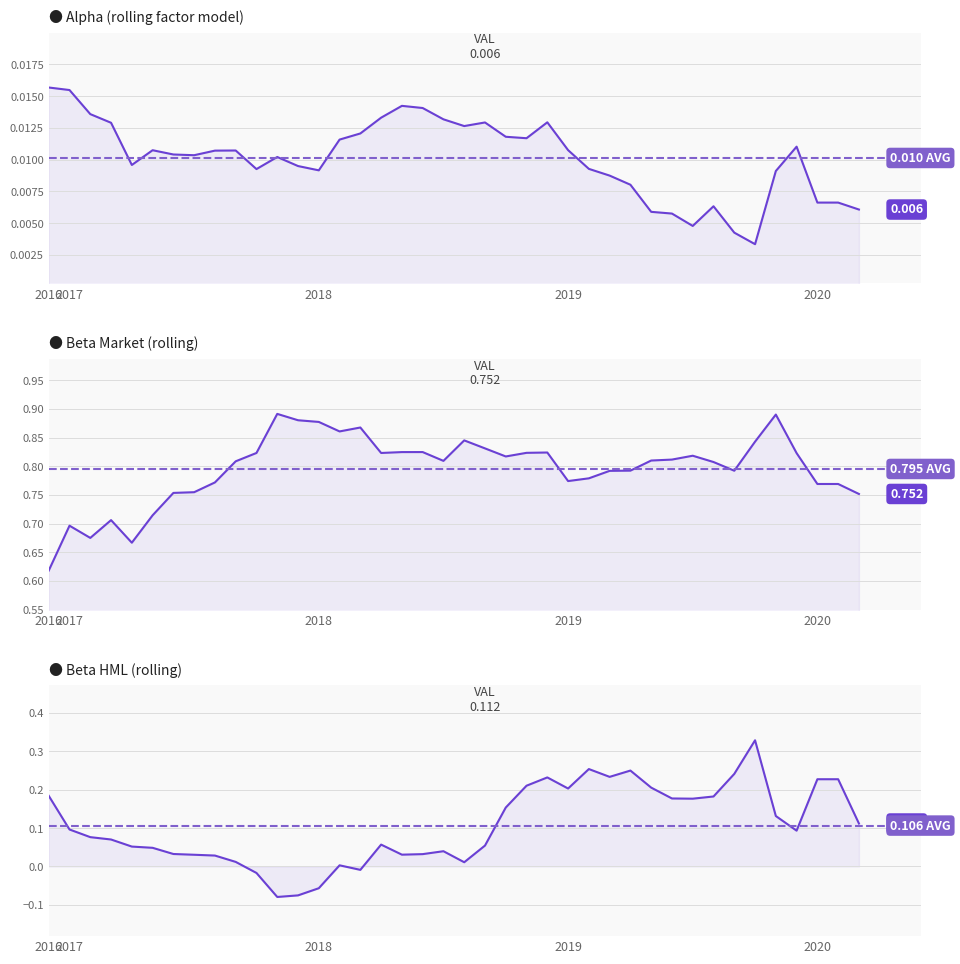

Which series changed the most between 2019-06-30 and 2020-01-31?

beta_HML